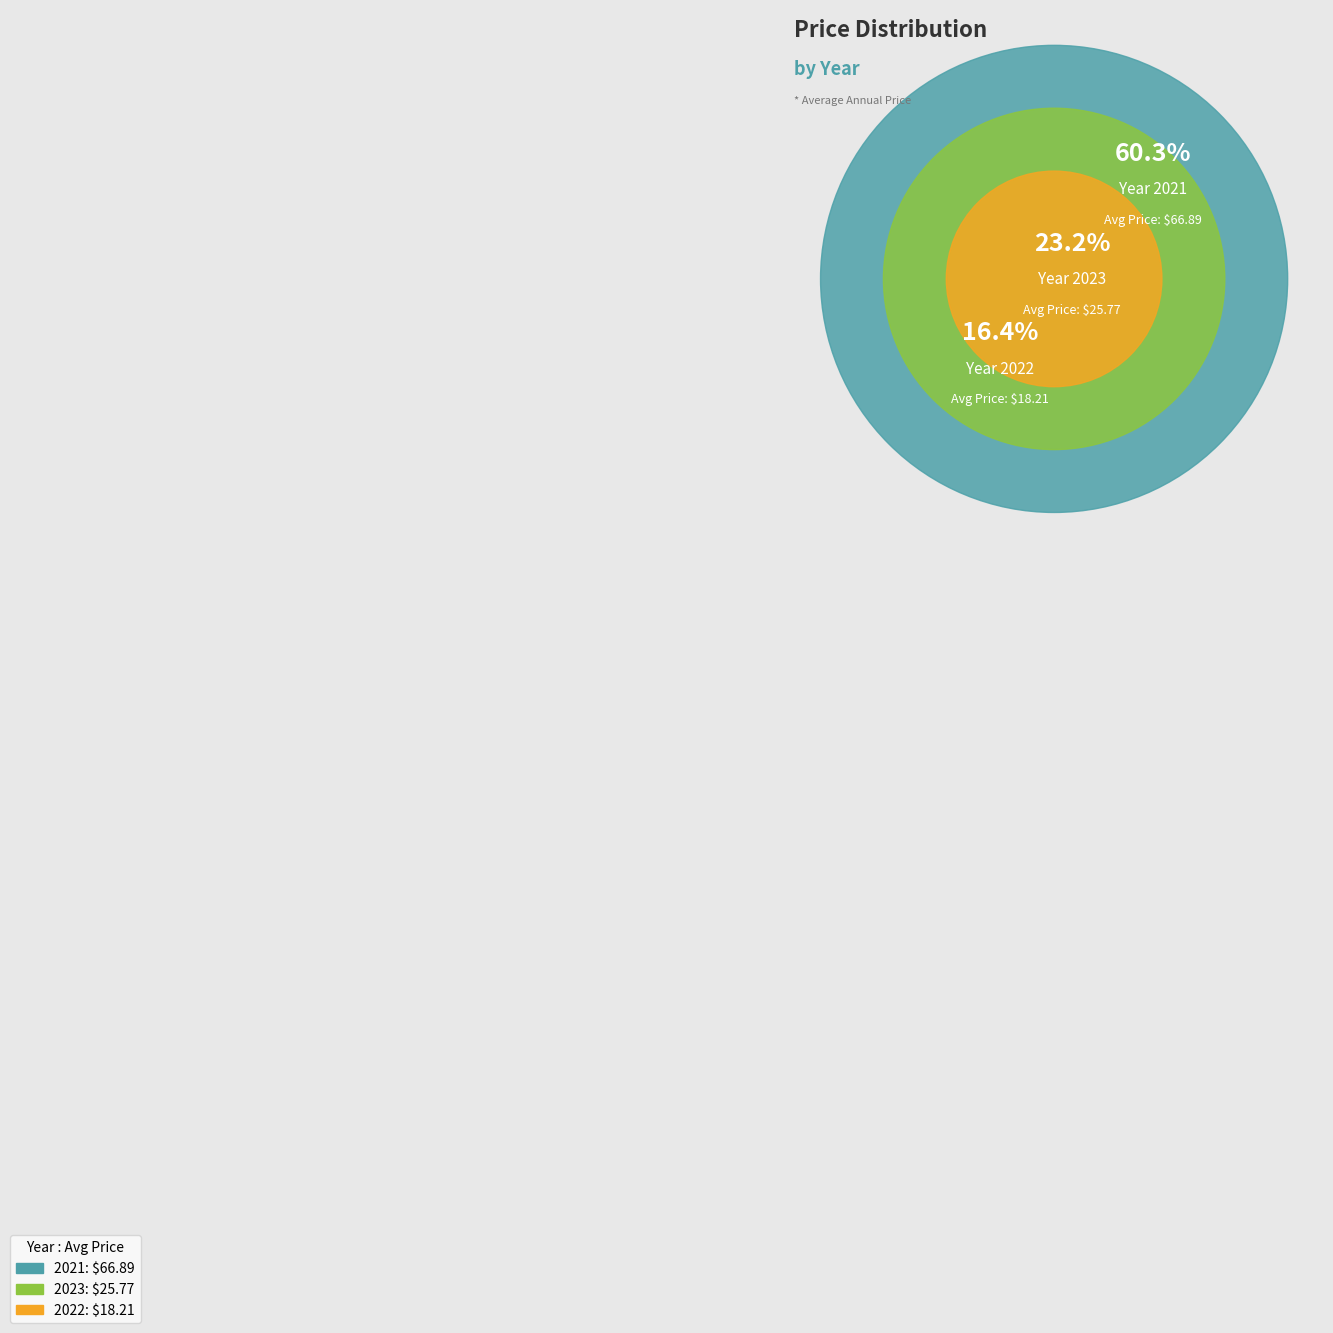

Combined, do 2022 and 2023 account for over 50%?

No